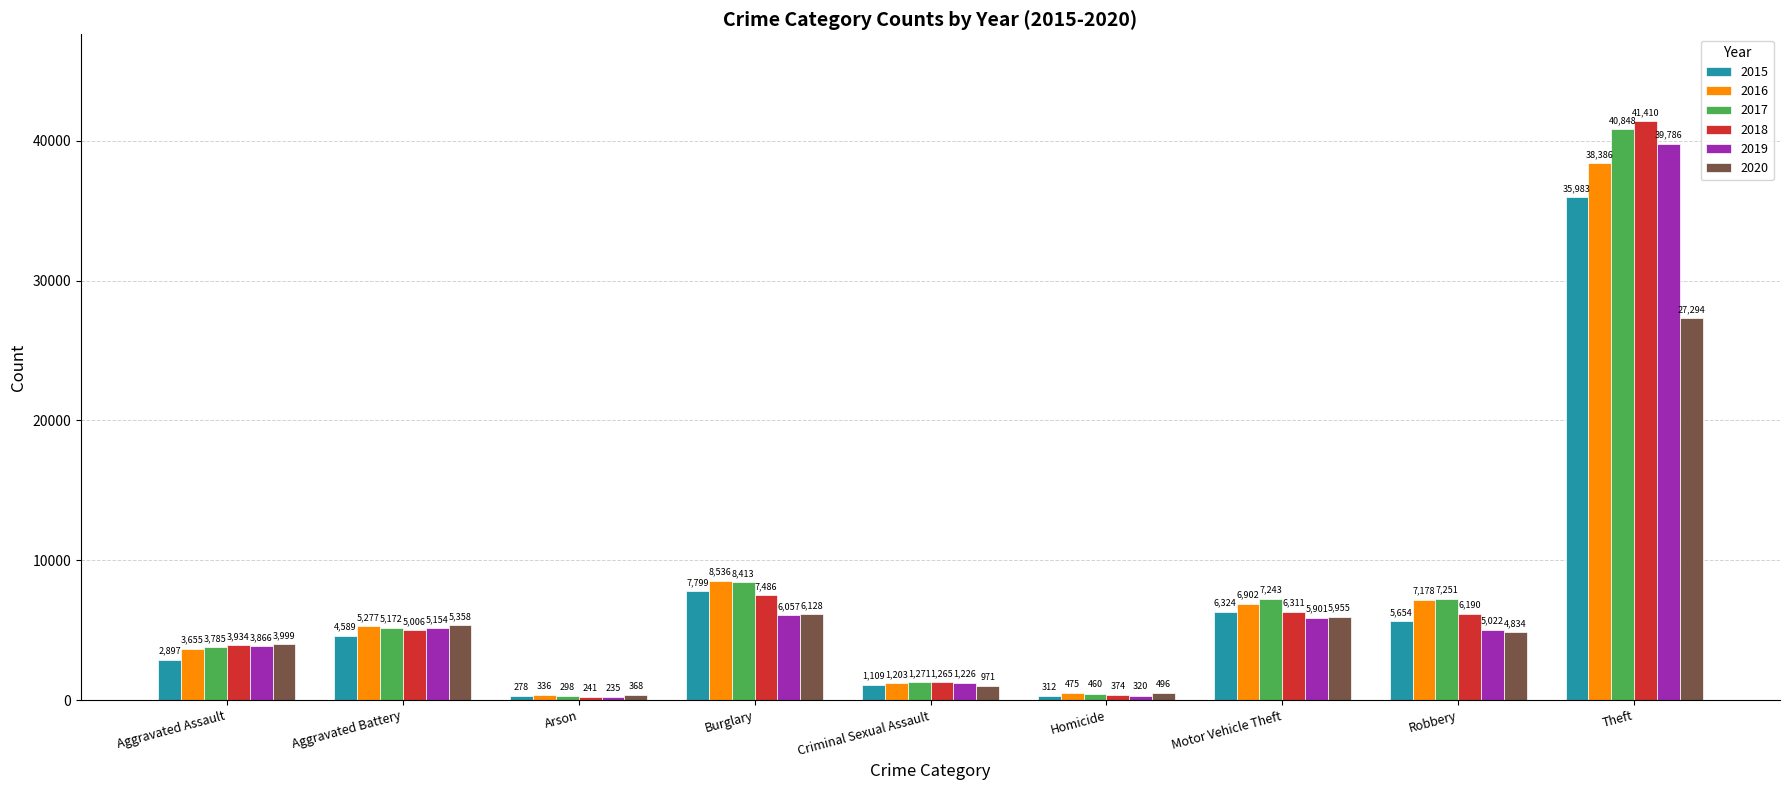

What is the value of the 2019 bar at the 7th from the left?

5901